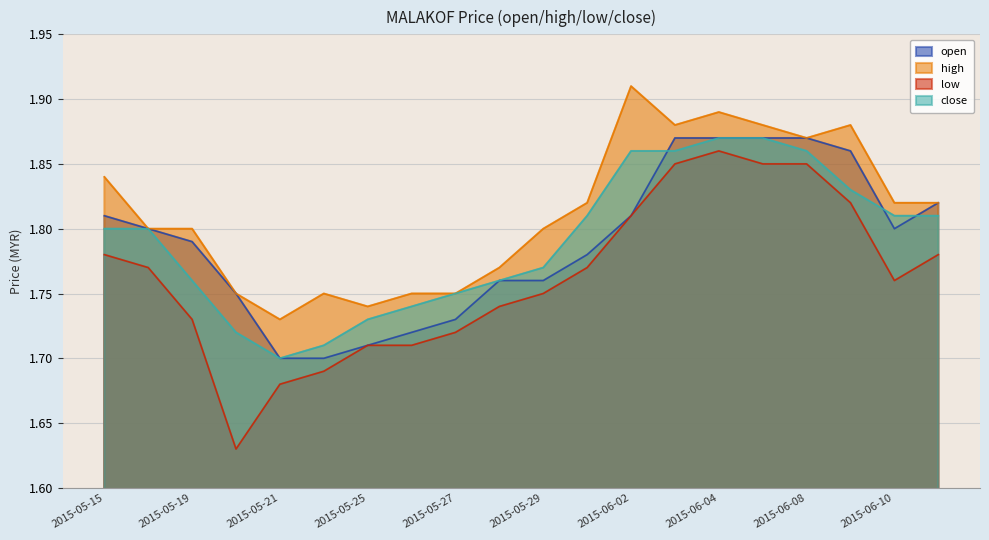

What is the label of the 12th point from the right?

2015-05-27